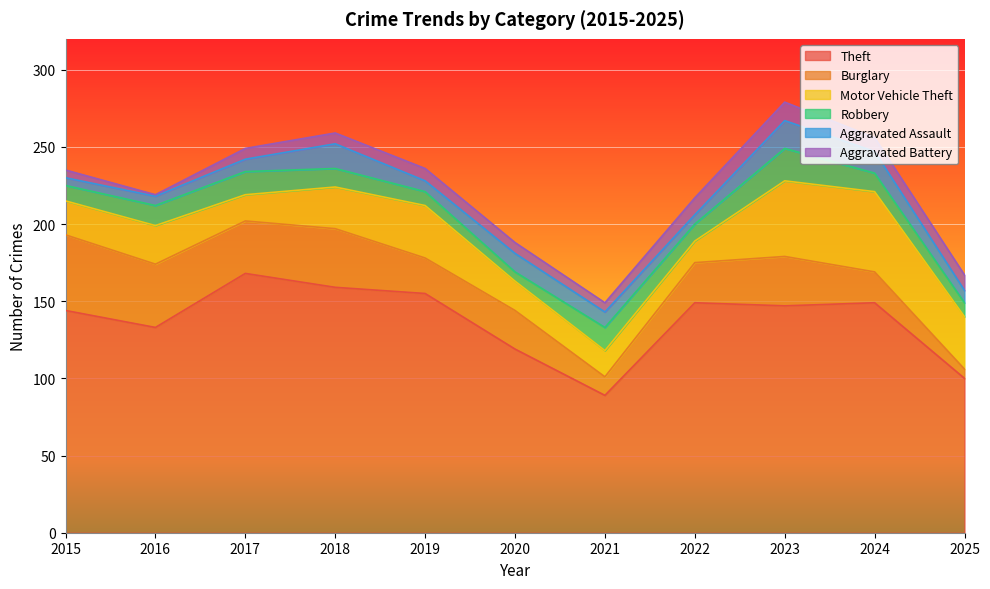

What is the value of the Aggravated Assault point at the 6th from the left?

12